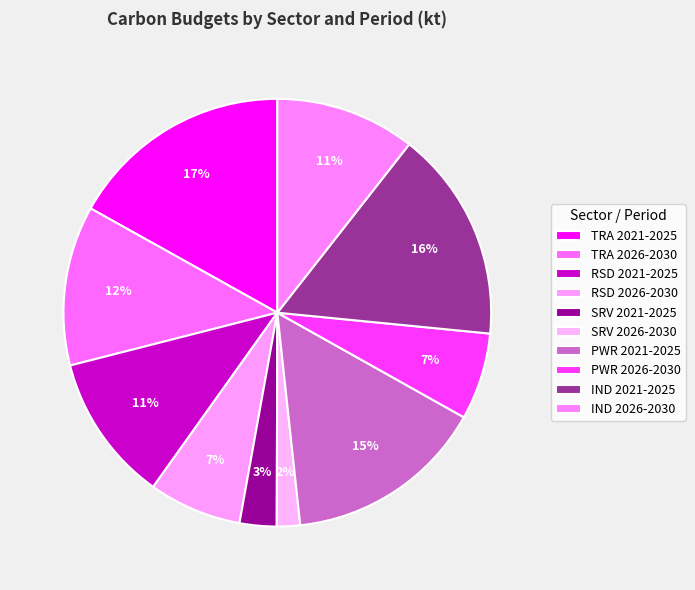

To the nearest percent, what is the average slice percentage?

10%